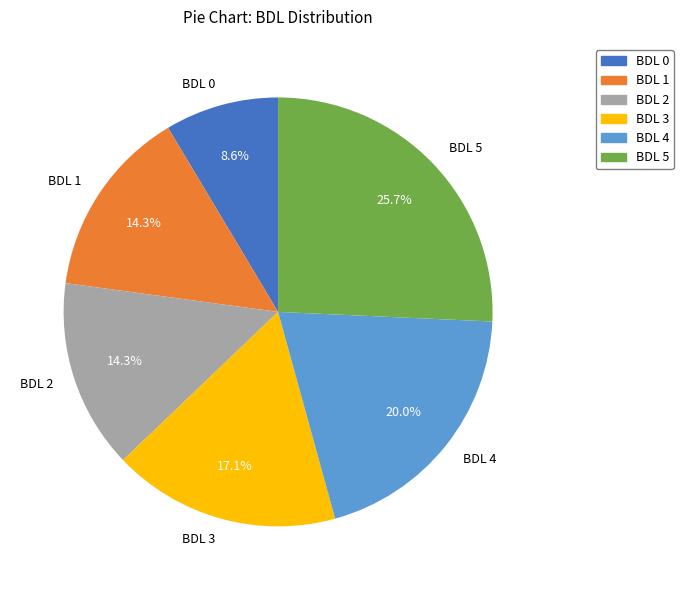

Which slice is the largest?

BDL 5